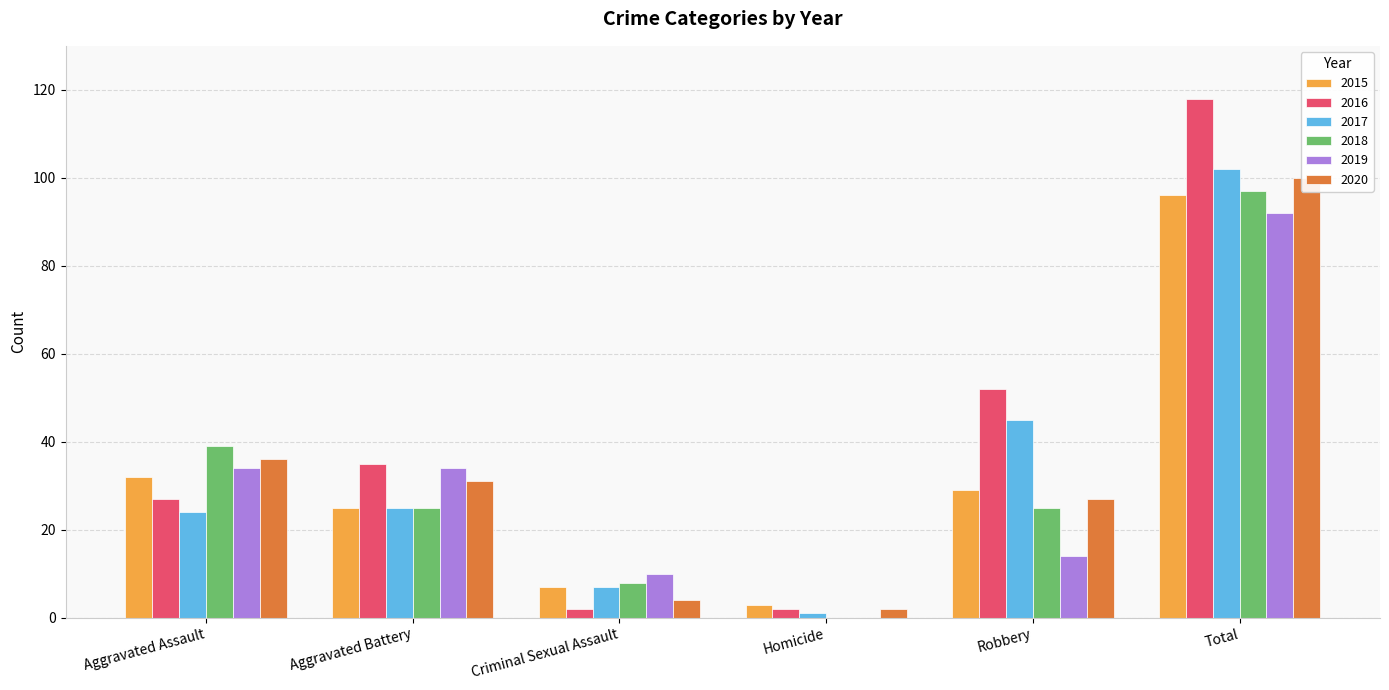

What is the label of the 1st bar from the right?

Total